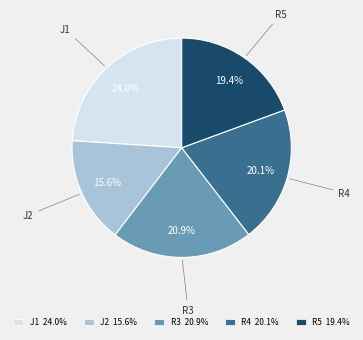

Which category has the smallest portion of the pie?

J2